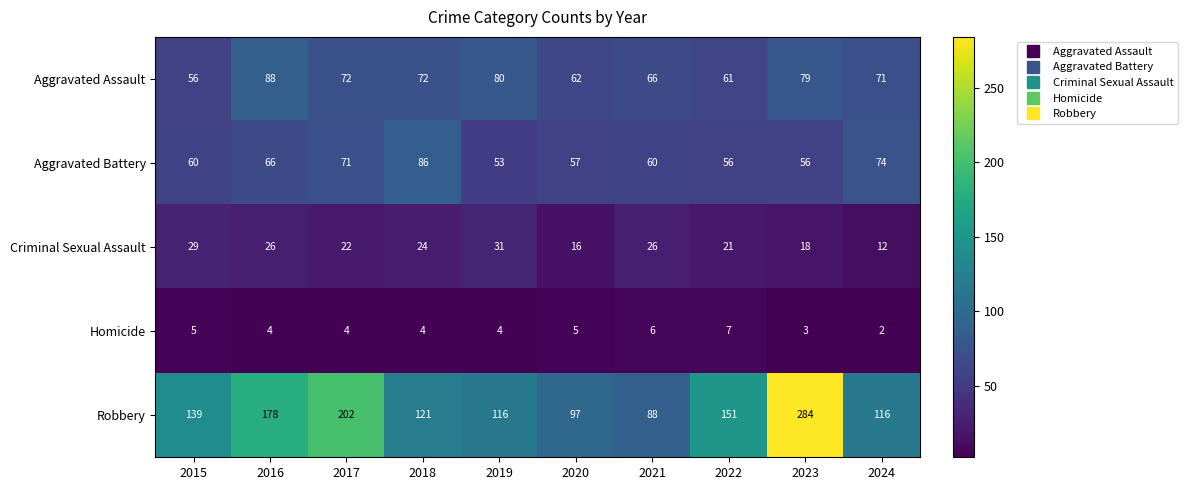

Which label corresponds to the largest value in the chart?

2023